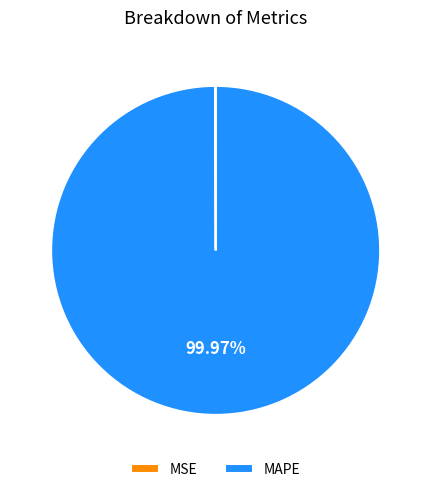

To the nearest percent, what is the difference between the largest and smallest slice percentages?

100%